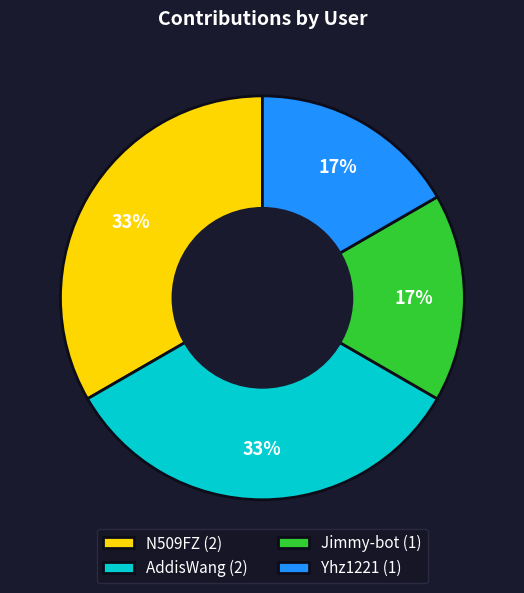

What percentage is the AddisWang slice, to the nearest percent?

33%